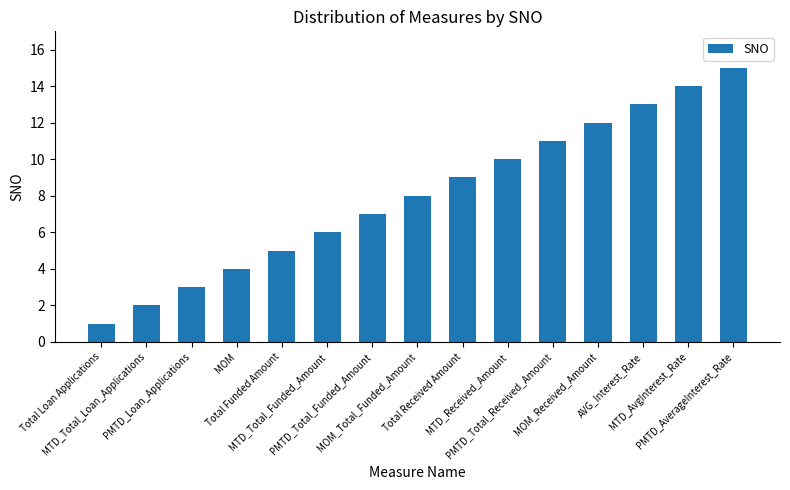

What is the difference between the second highest and second lowest values?

12